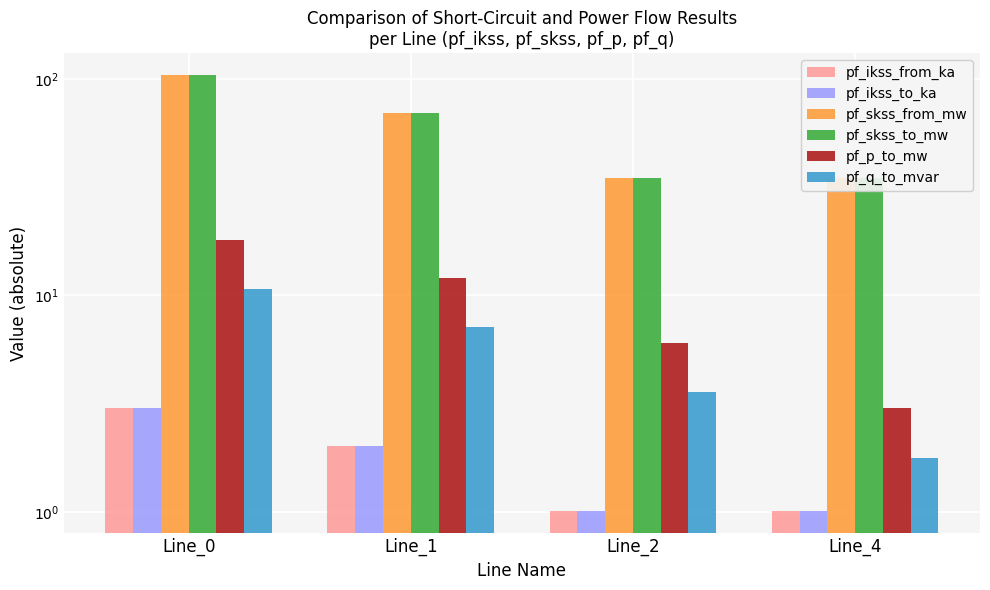

How many data points does each series have?

4